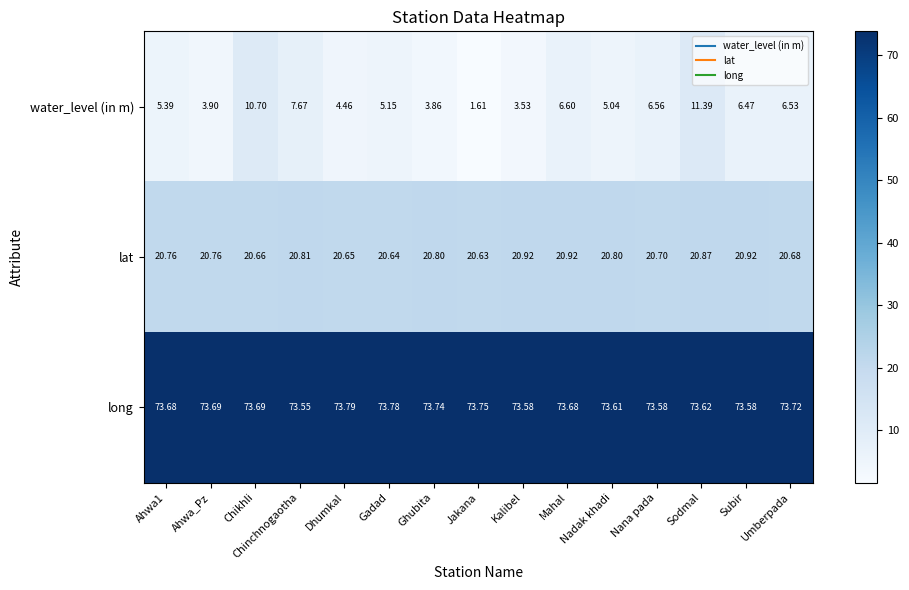

List the series in order of their overall mean, highest first.

long, lat, water_level (in m)